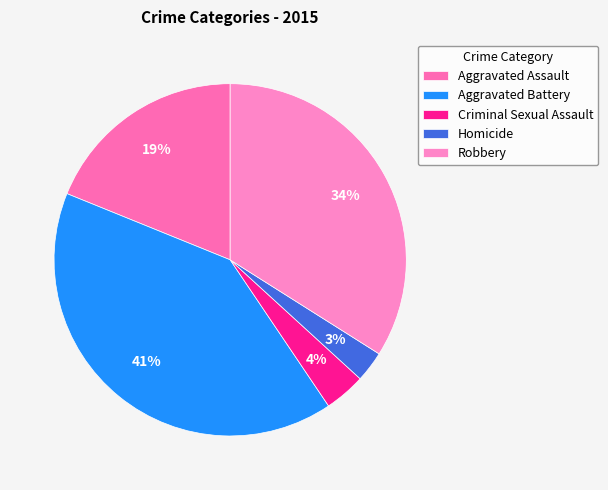

Is the sum of Aggravated Assault and Criminal Sexual Assault greater than half?

No